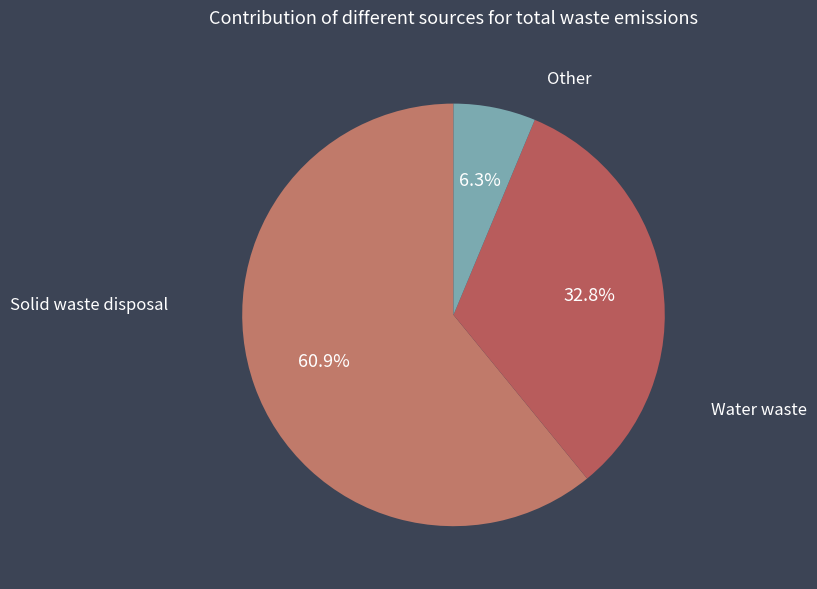

To the nearest percent, what is the average slice percentage?

33%